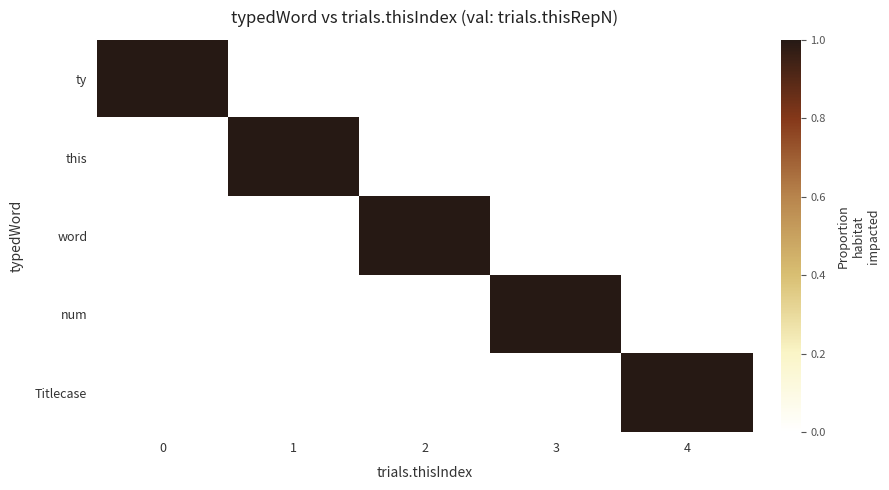

Reading right to left, transcribe all the data shown in this chart.

ty: 4=0	3=0	2=0	1=0	0=1
this: 4=0	3=0	2=0	1=1	0=0
word: 4=0	3=0	2=1	1=0	0=0
num: 4=0	3=1	2=0	1=0	0=0
Titlecase: 4=1	3=0	2=0	1=0	0=0